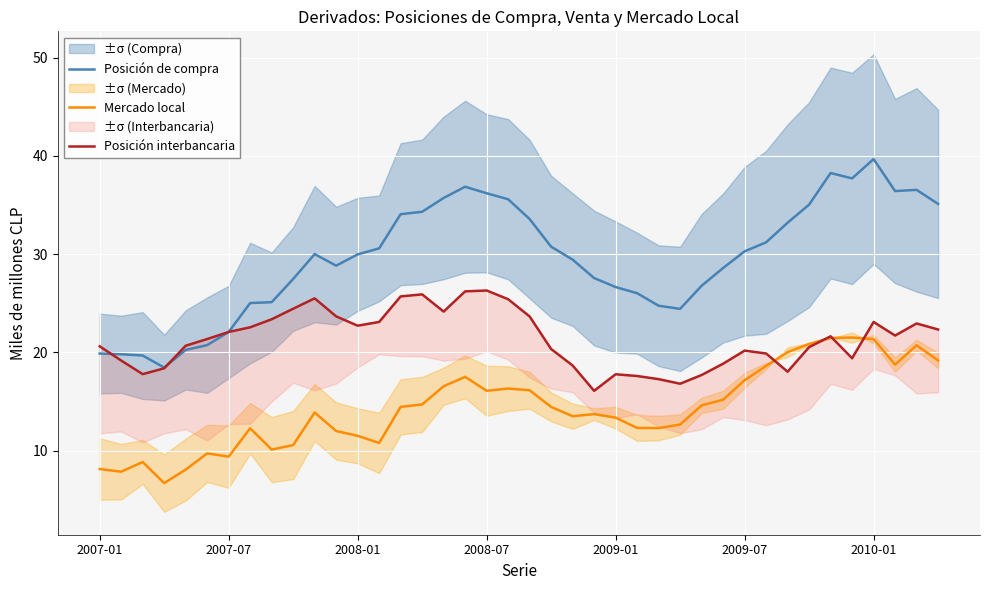

Reading left to right, what are all the values shown in this chart?

Posición de compra: 19.9	19.8	19.7	18.4	20.2	20.7	22.1	25.0	25.1	27.5	30.0	28.8	30.0	30.6	34.1	34.3	35.7	36.9	36.2	35.6	33.6	30.7	29.4	27.6	26.6	26.0	24.7	24.4	26.8	28.6	30.3	31.2	33.2	35.0	38.2	37.7	39.7	36.4	36.5	35.1
Mercado local: 8.1	7.9	8.8	6.7	8.1	9.7	9.4	12.3	10.1	10.6	13.9	12.0	11.5	10.8	14.4	14.7	16.5	17.5	16.1	16.3	16.1	14.4	13.5	13.7	13.4	12.3	12.3	12.7	14.6	15.2	17.2	18.6	20.0	20.9	21.5	21.5	21.3	18.8	20.7	19.2
Posición interbancaria: 20.6	19.2	17.8	18.4	20.7	21.4	22.1	22.5	23.4	24.4	25.5	23.7	22.7	23.1	25.7	25.9	24.1	26.2	26.3	25.4	23.6	20.3	18.7	16.1	17.8	17.6	17.3	16.8	17.7	18.8	20.2	19.9	18.0	20.5	21.6	19.4	23.1	21.7	22.9	22.3